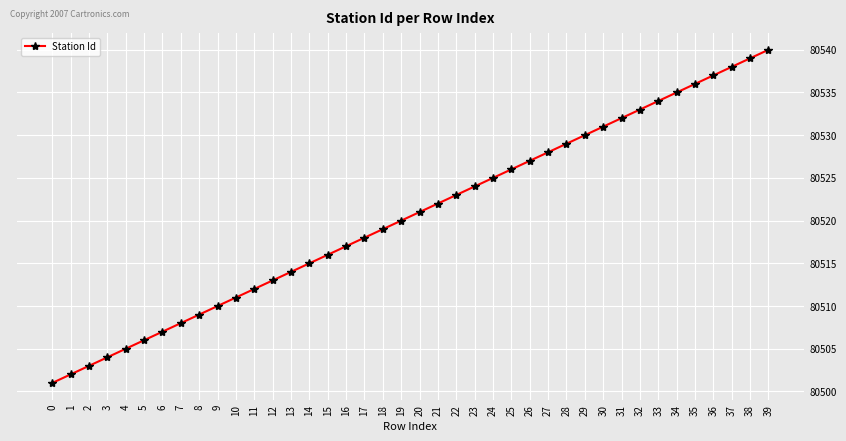

How many values are below 80521?

20